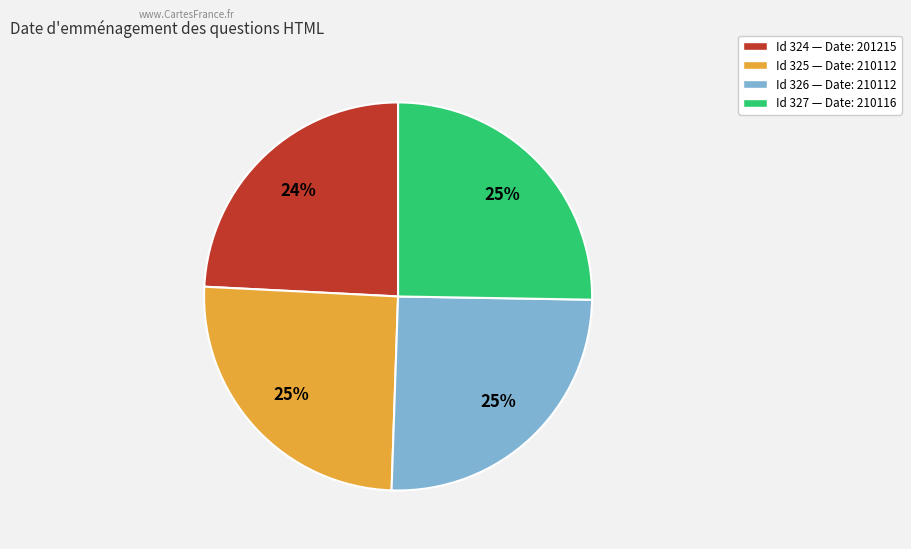

To the nearest percent, what is the difference between the largest and smallest slice percentages?

1%